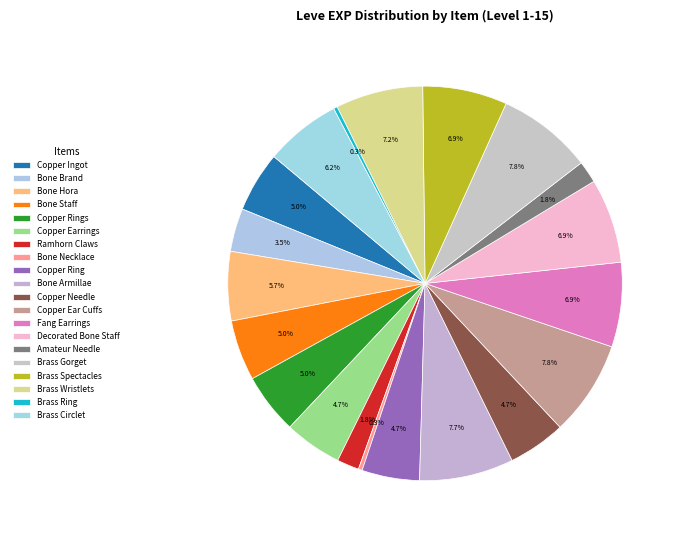

How many segments does this pie chart have?

20